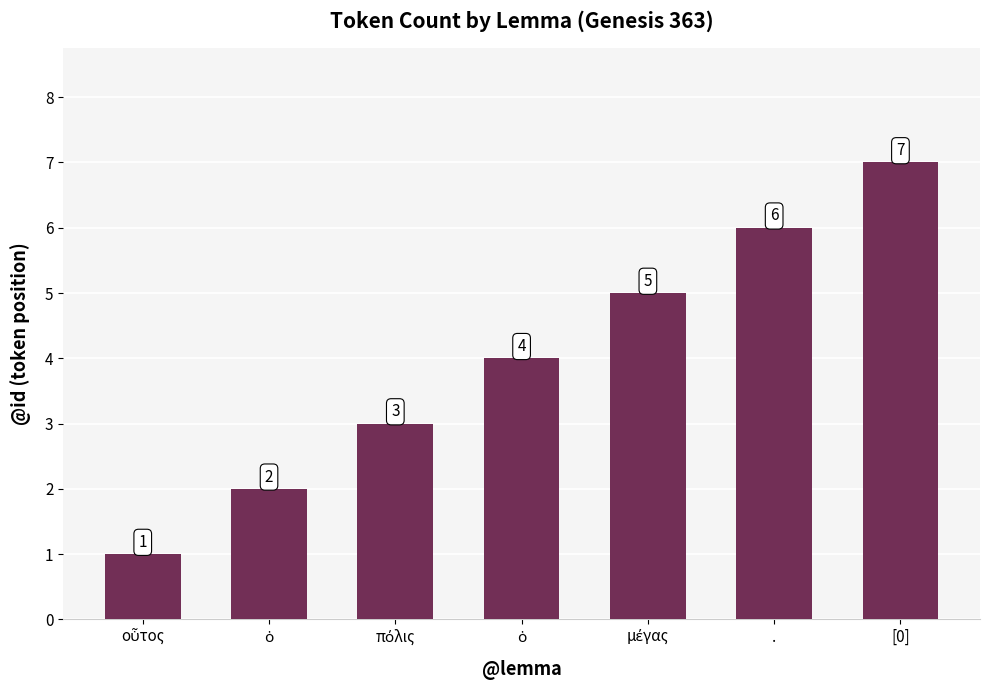

What is the change in value from μέγας to .?

+1